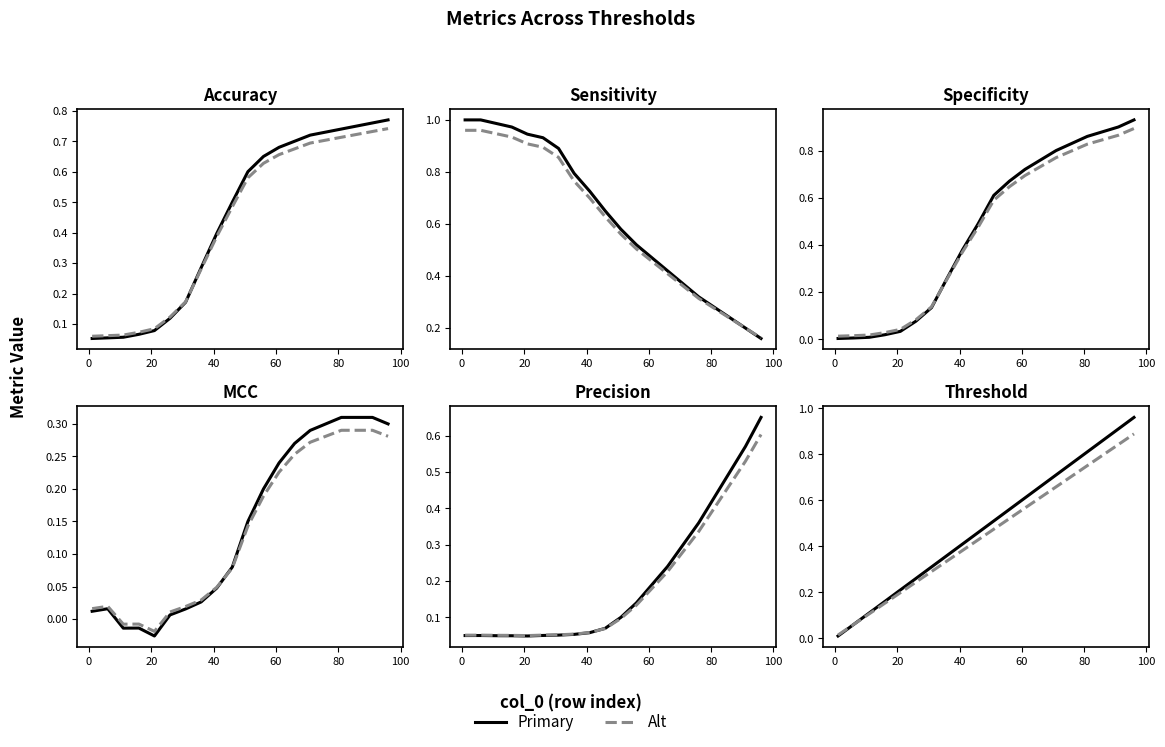

Where is Accuracy nearest to the value 0?

1